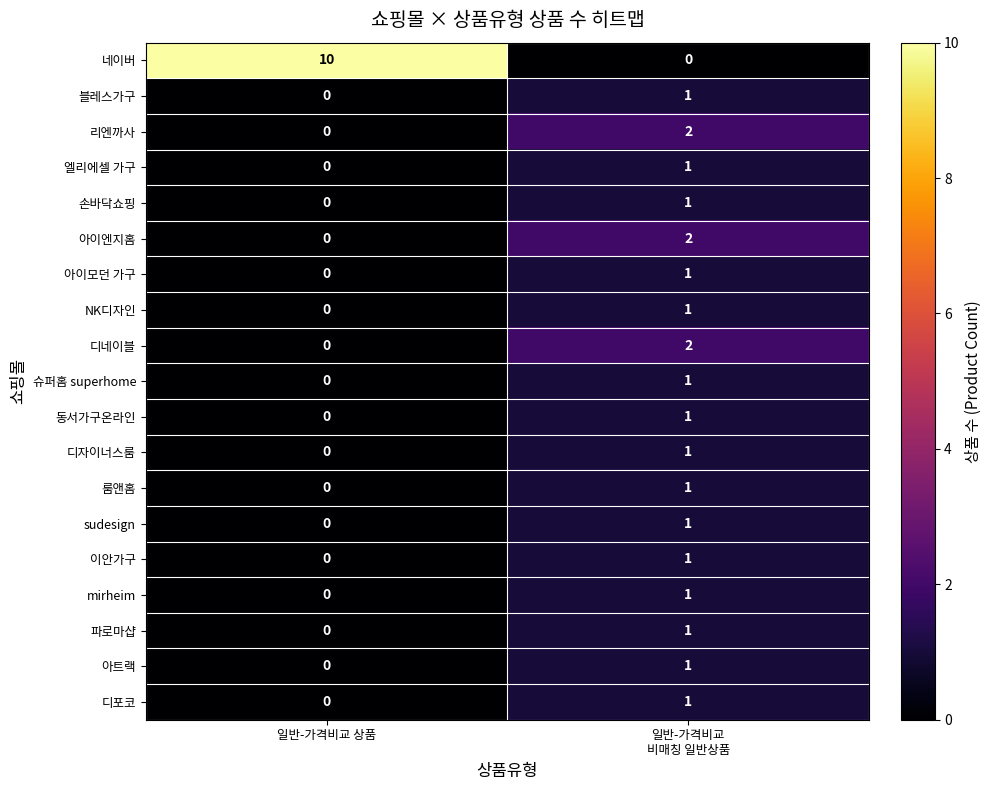

Which category has the lowest value in the 손바닥쇼핑 series?

일반-가격비교 상품